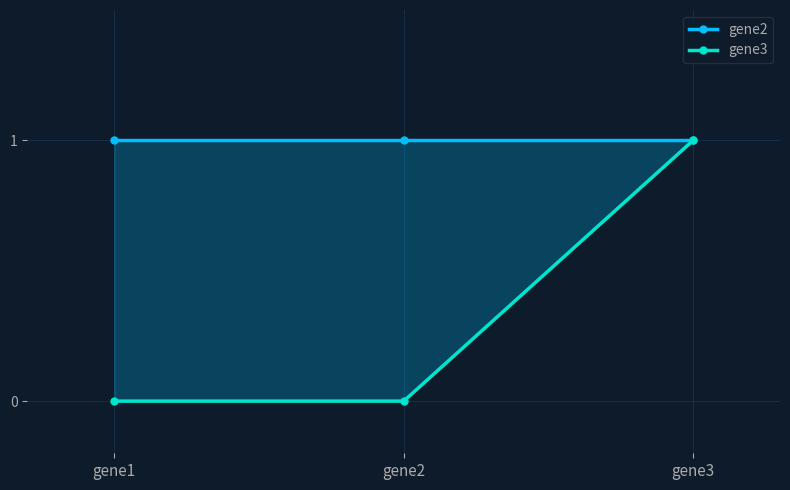

What is the spread (max minus min) of values at gene1?

1